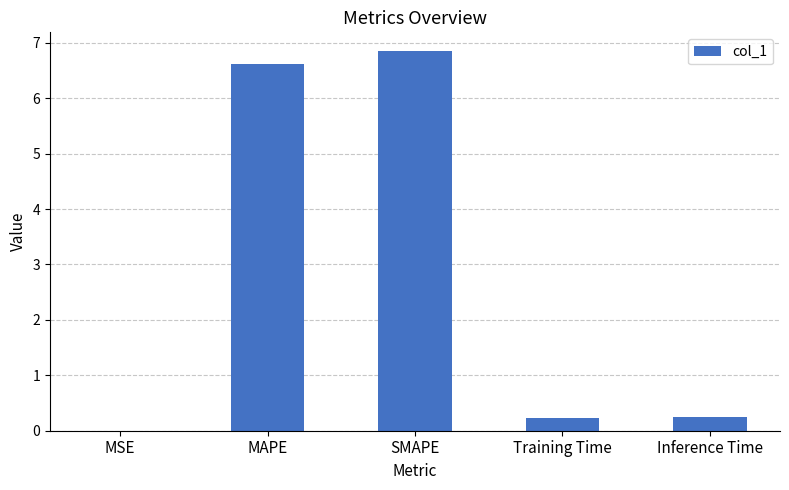

What is the approximate value at SMAPE?

6.8